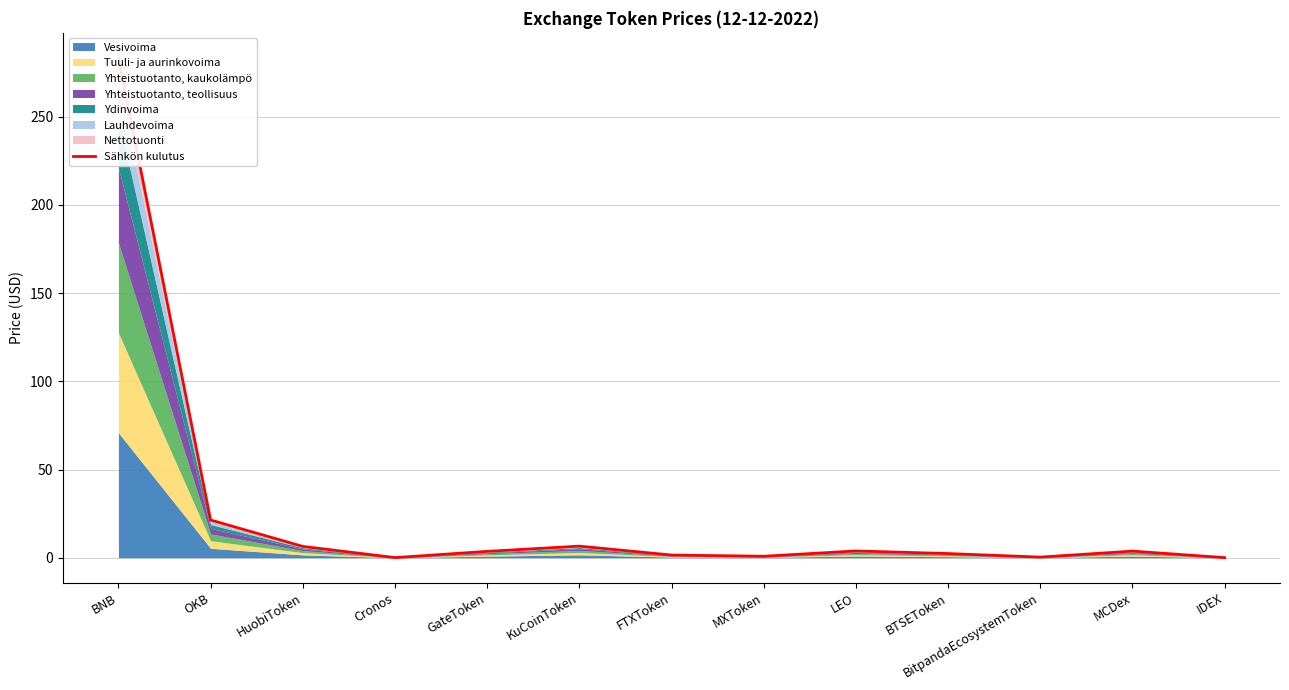

List the labels in order of value, smallest first.

IDEX, Cronos, BitpandaEcosystemToken, MXToken, FTXToken, BTSEToken, GateToken, MCDex, LEO, HuobiToken, KuCoinToken, OKB, BNB